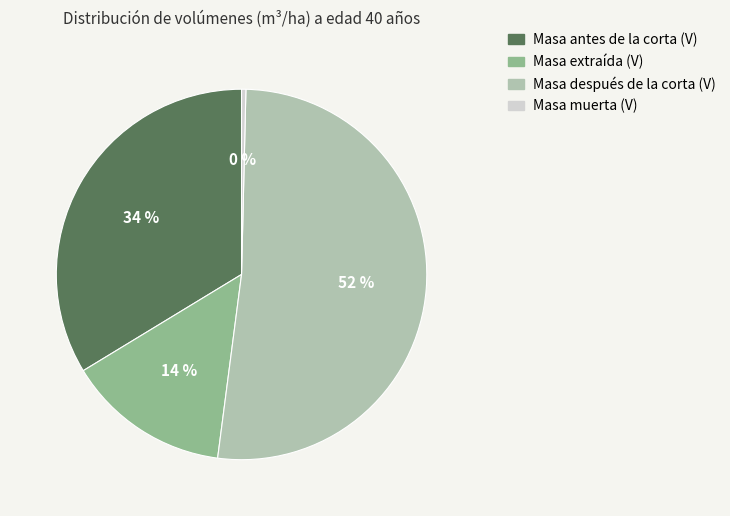

Which category has the biggest portion of the pie?

Masa después de la corta (V)